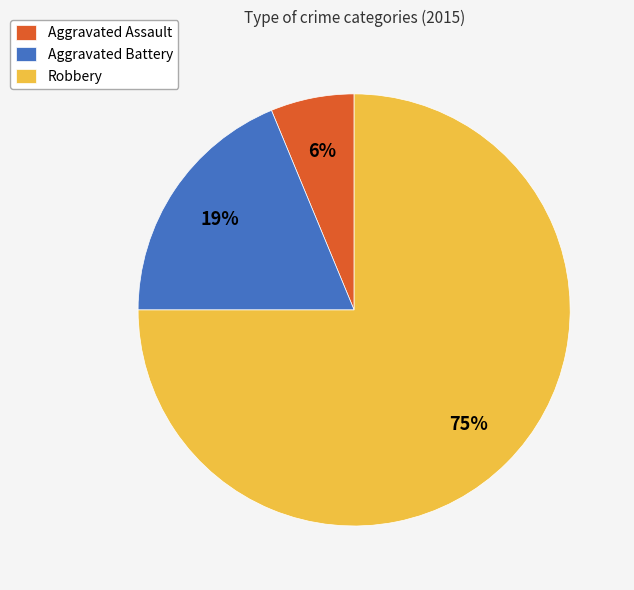

To the nearest percent, what is the average slice percentage?

33%